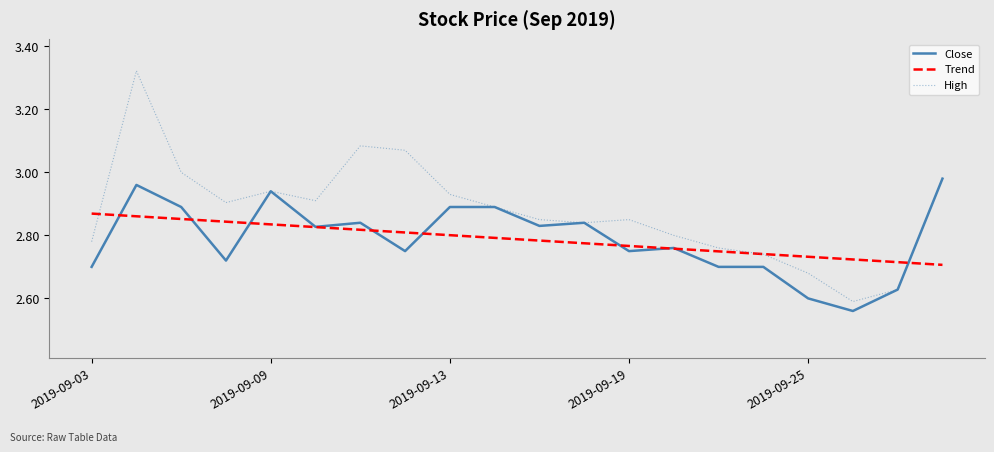

Which series has the largest total across all categories?

High